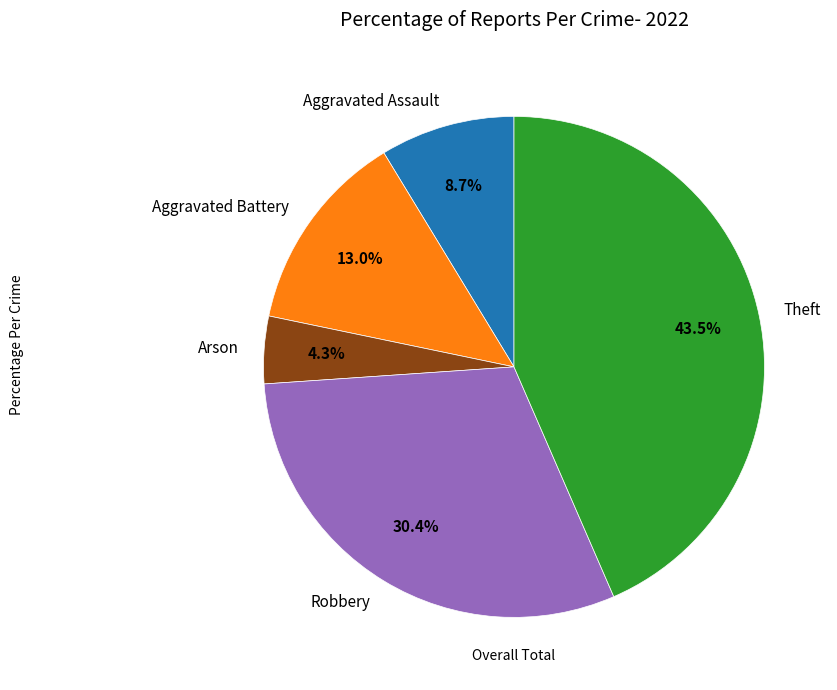

Do Aggravated Assault and Aggravated Battery together represent more than half of the pie?

No